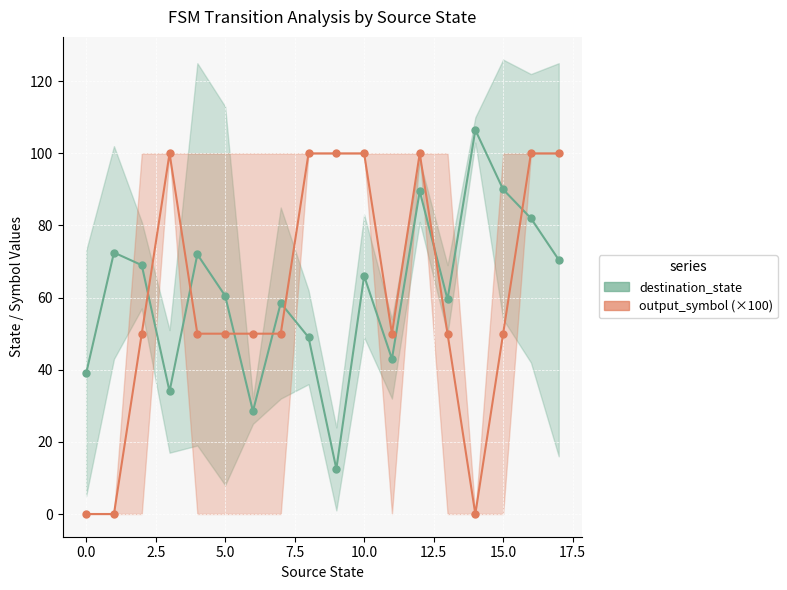

Does the chart display data point markers on the line(s)?

Yes